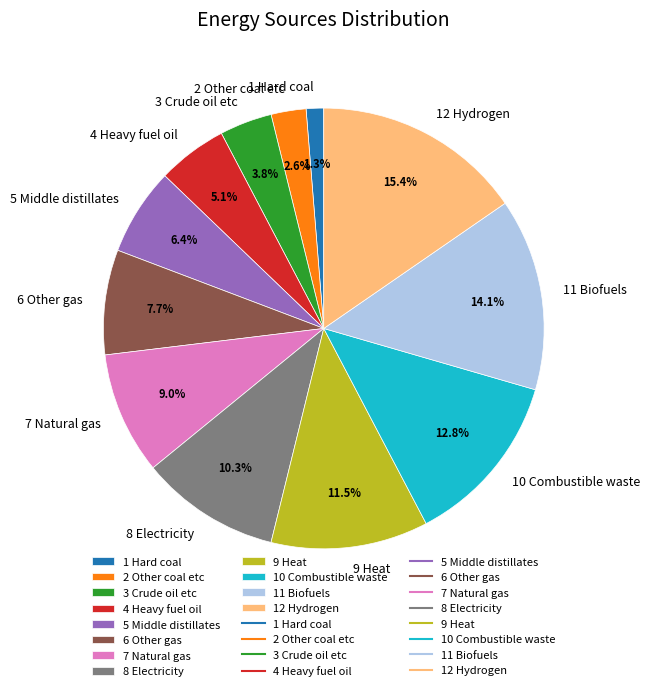

What percentage is the 6 Other gas slice, to the nearest percent?

8%